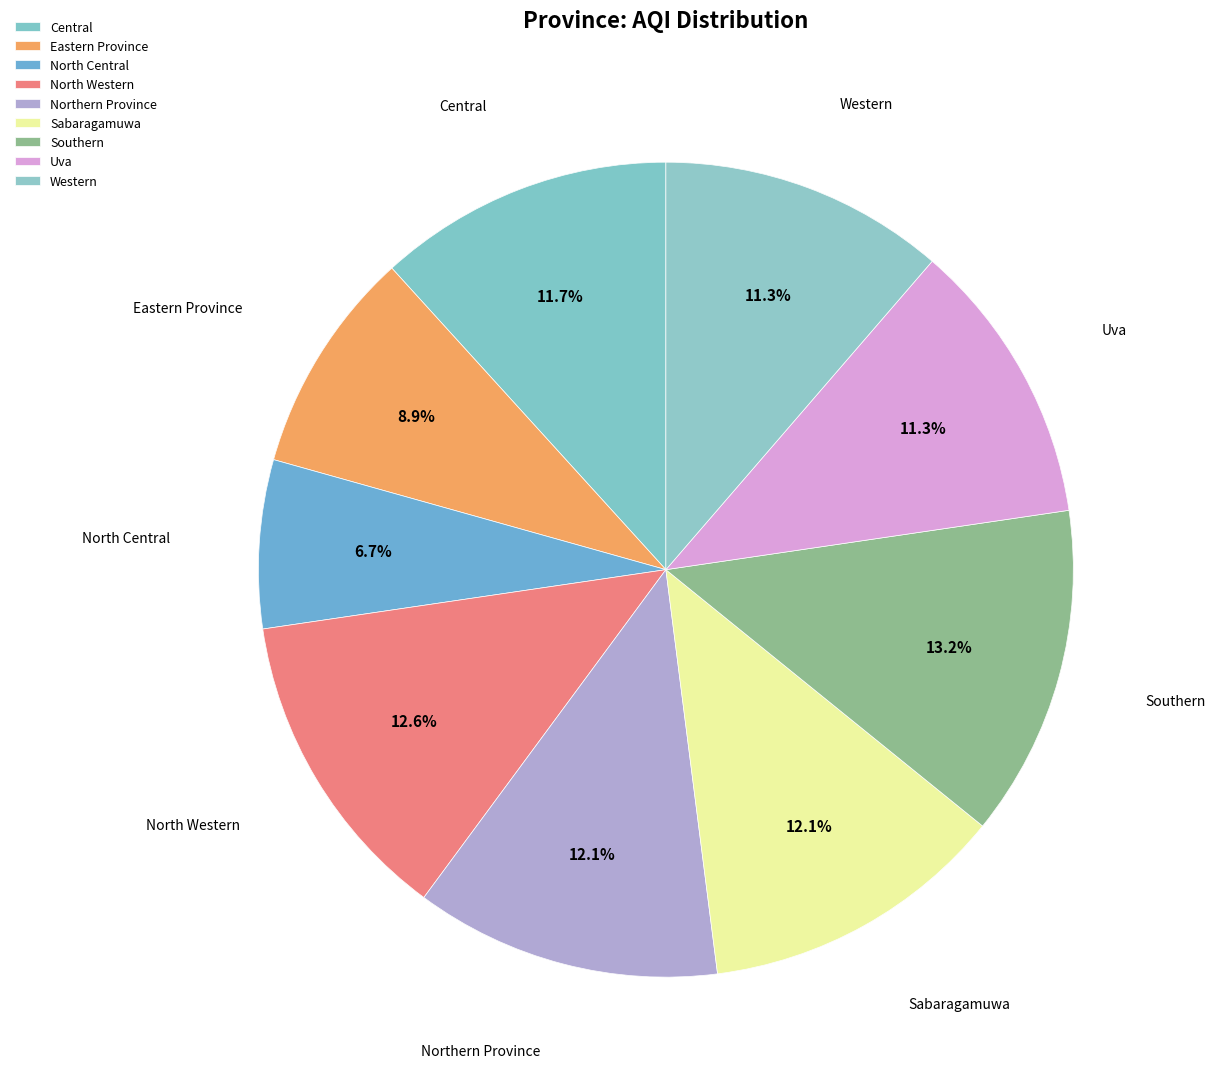

Rank the categories by value from highest to lowest.

Southern, North Western, Northern Province, Sabaragamuwa, Central, Uva, Western, Eastern Province, North Central